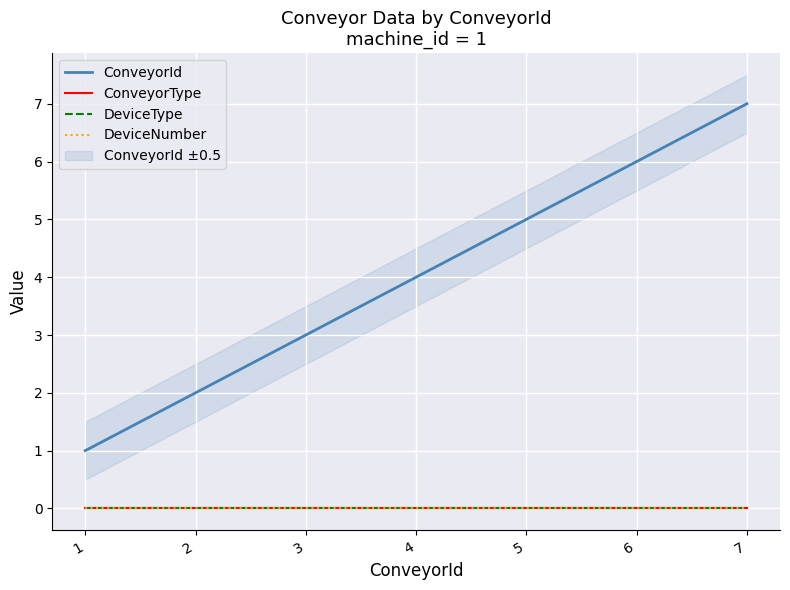

Where is ConveyorType nearest to the value 0?

1